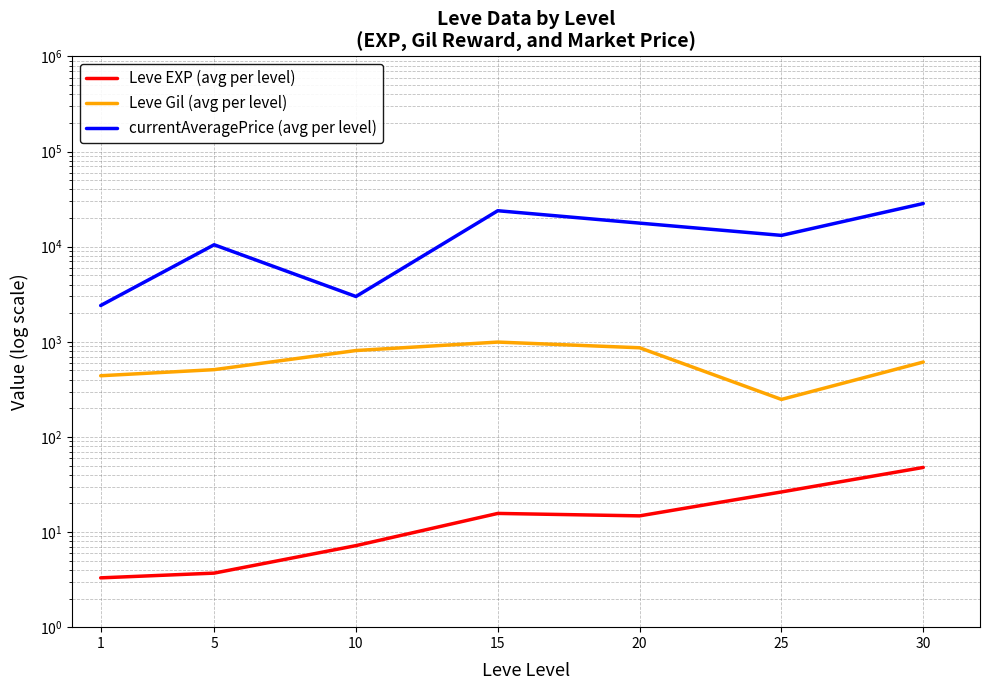

True or false: currentAveragePrice (avg per level) has more than 1 points higher than both neighbors.

True